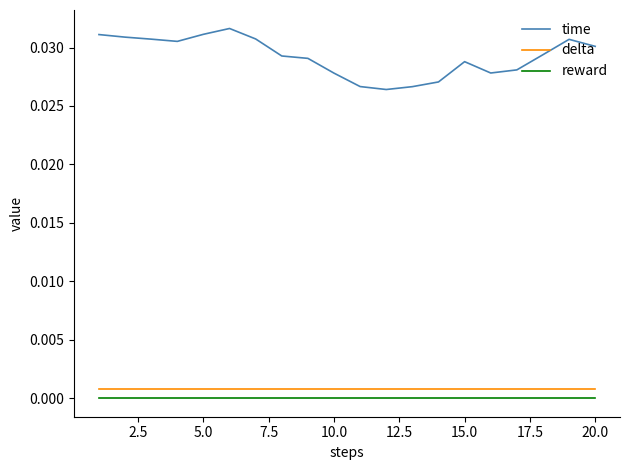

How many categories are shown in the chart?

20